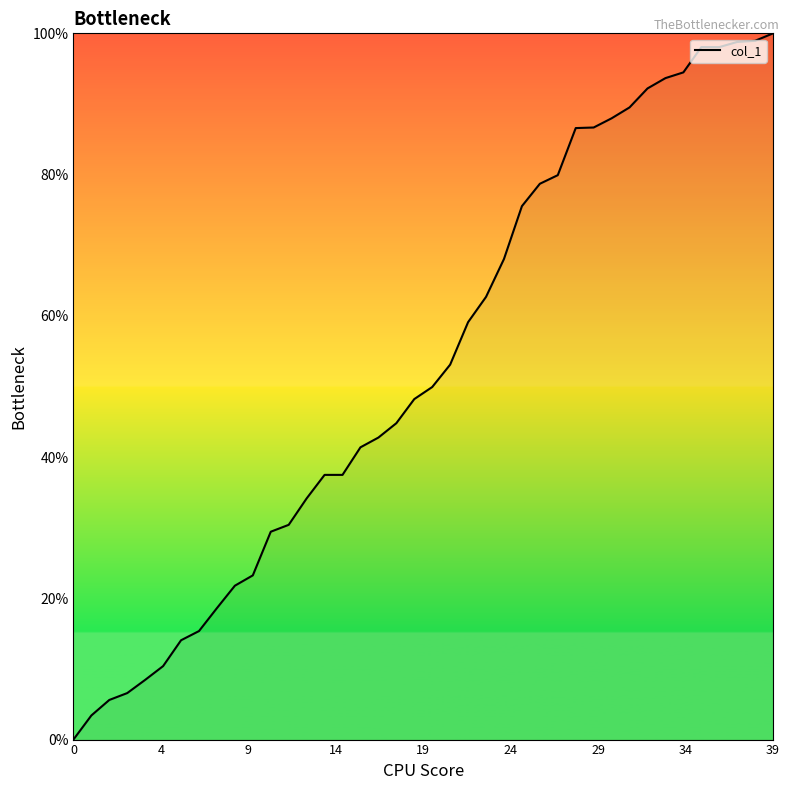

What is the greatest value displayed?

100.0